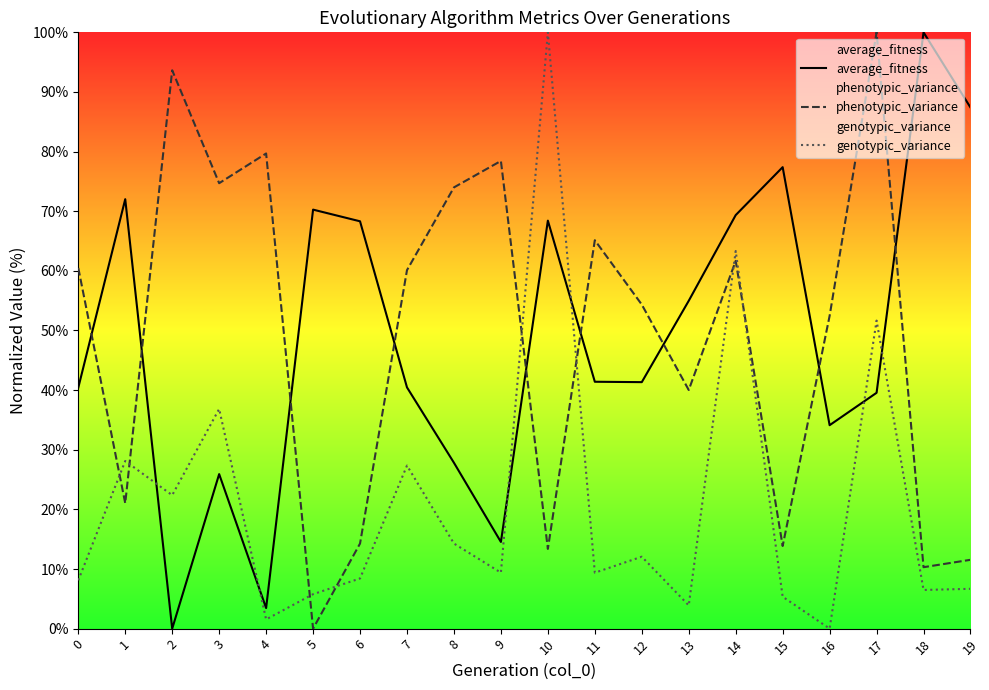

True or false: average_fitness has more than 0 interior local peaks.

True